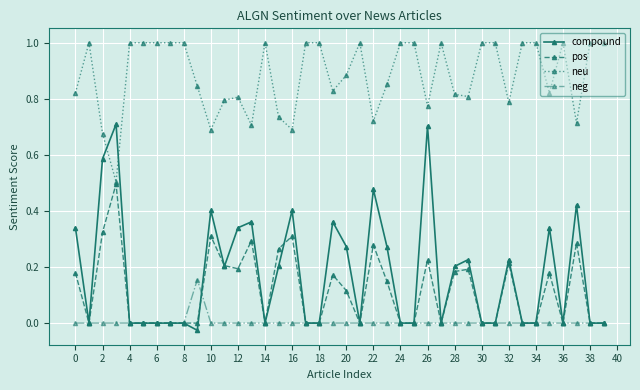

True or false: compound has more than 2 interior local peaks.

True